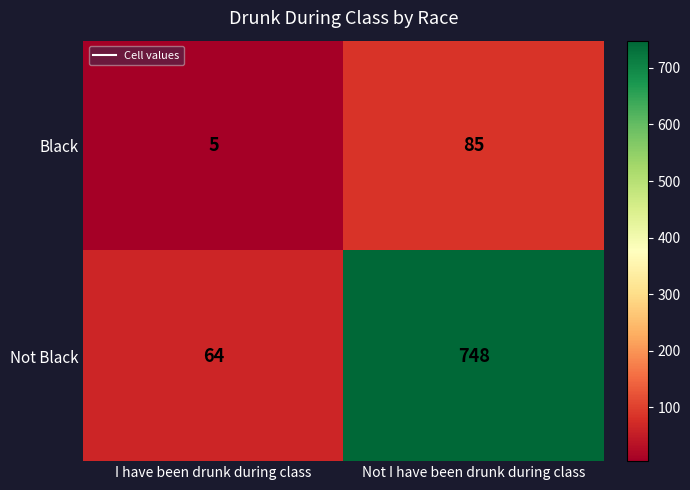

What is the sum of the Black values at Not I have been drunk during class and I have been drunk during class?

90